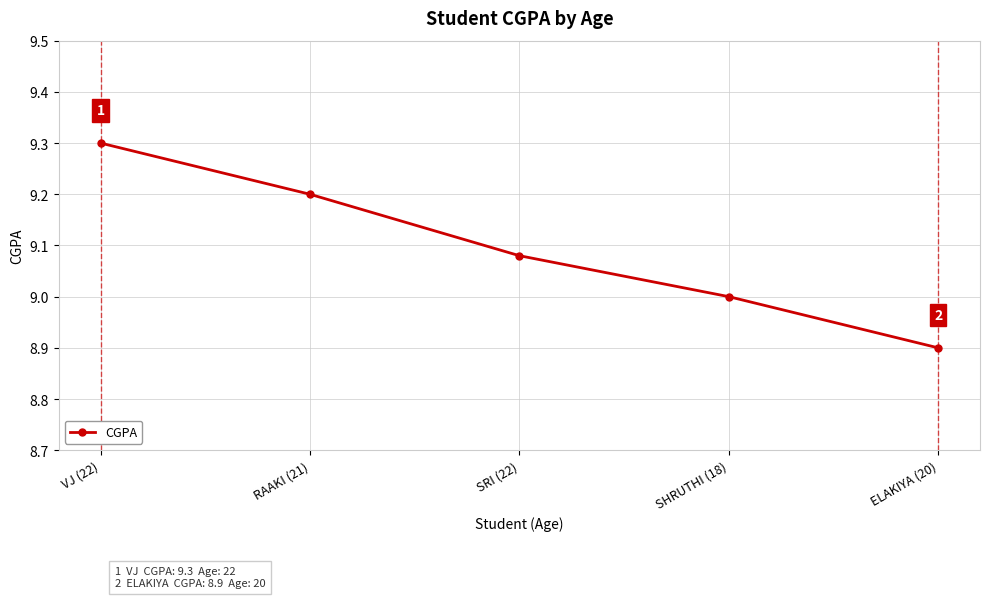

What is the smallest value displayed?

8.9